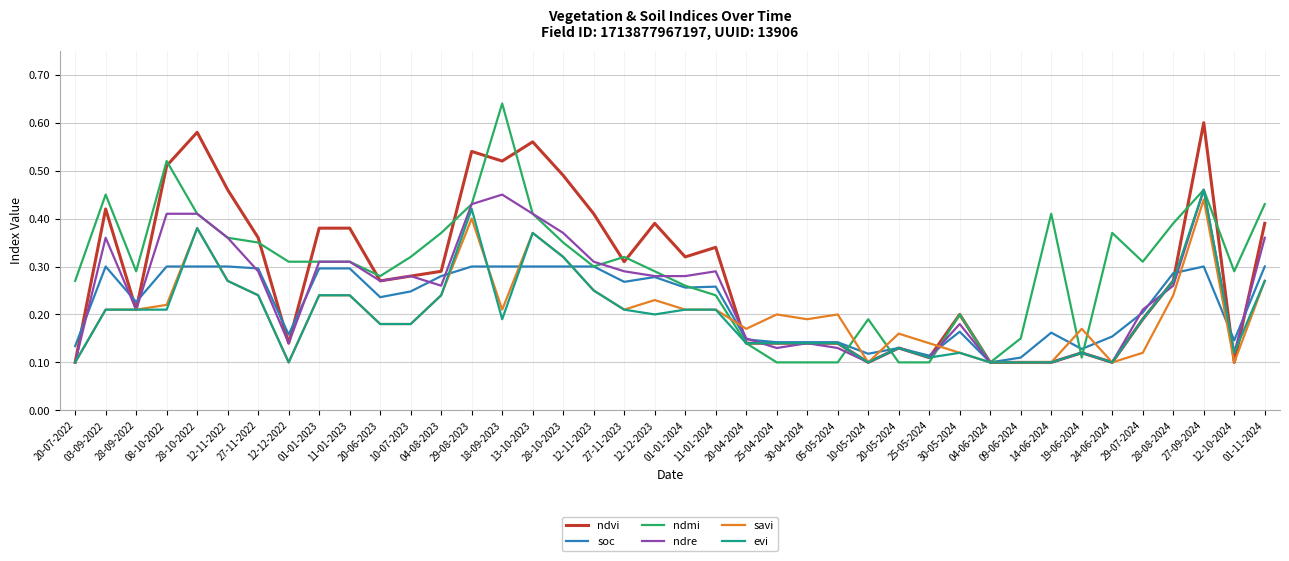

Count the number of data series in this chart.

6